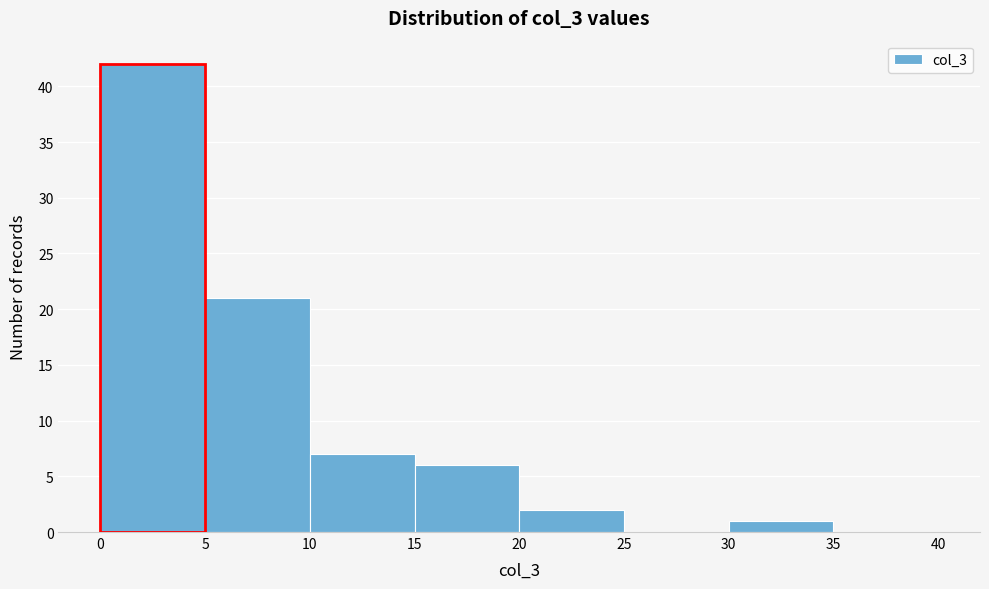

How tall is the bar that spans 20 to 25 on the x-axis? The values are not printed on the chart, so give them approximately, as read against the axis.

2